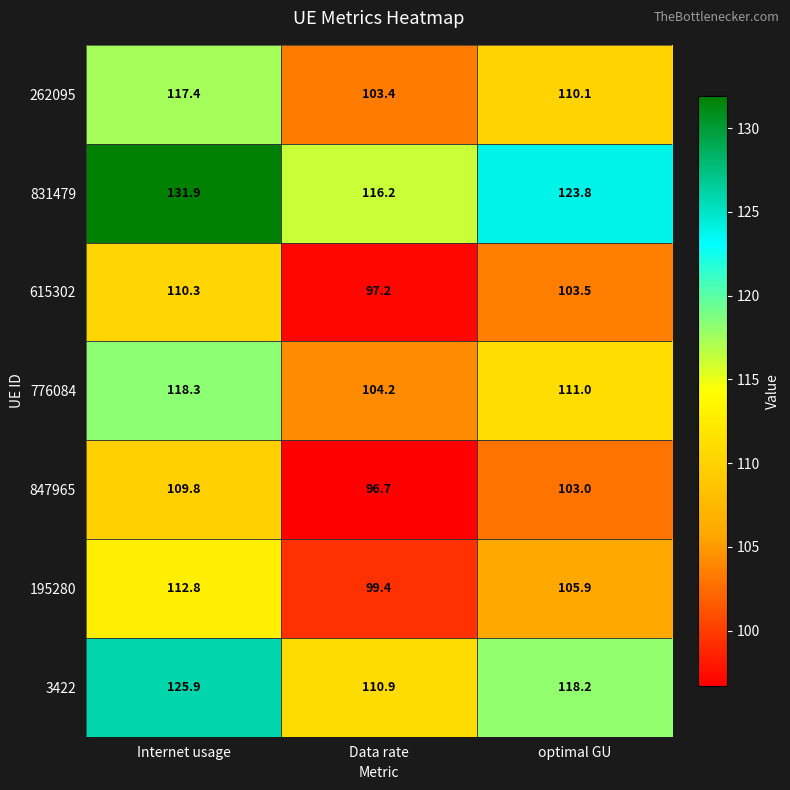

What is the approximate value of 195280 at Internet usage?

112.8